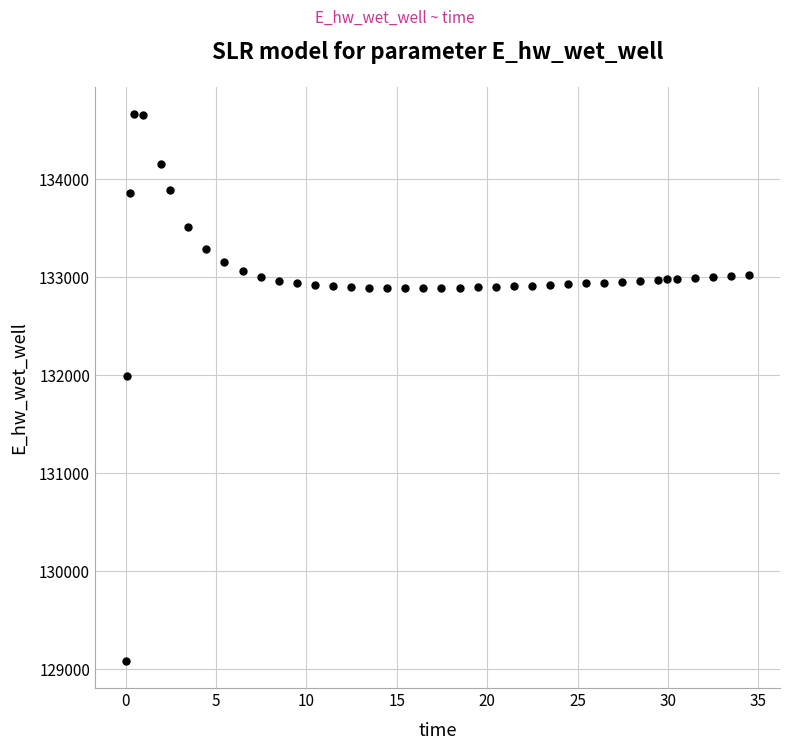

What Y value in the scatter plot is closest to 131870?

131992.2